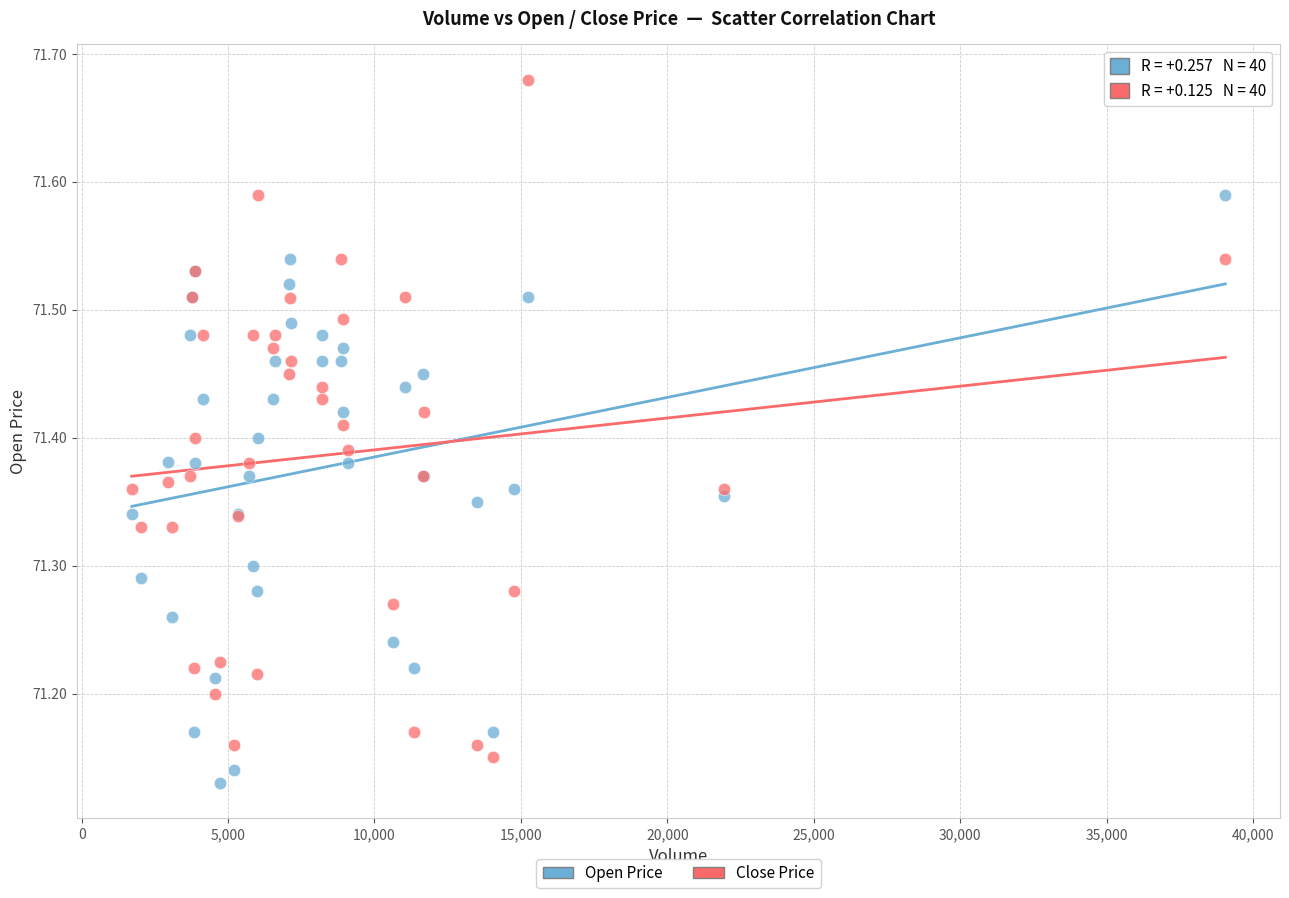

Which series contains the lowest Y value?

Open Price